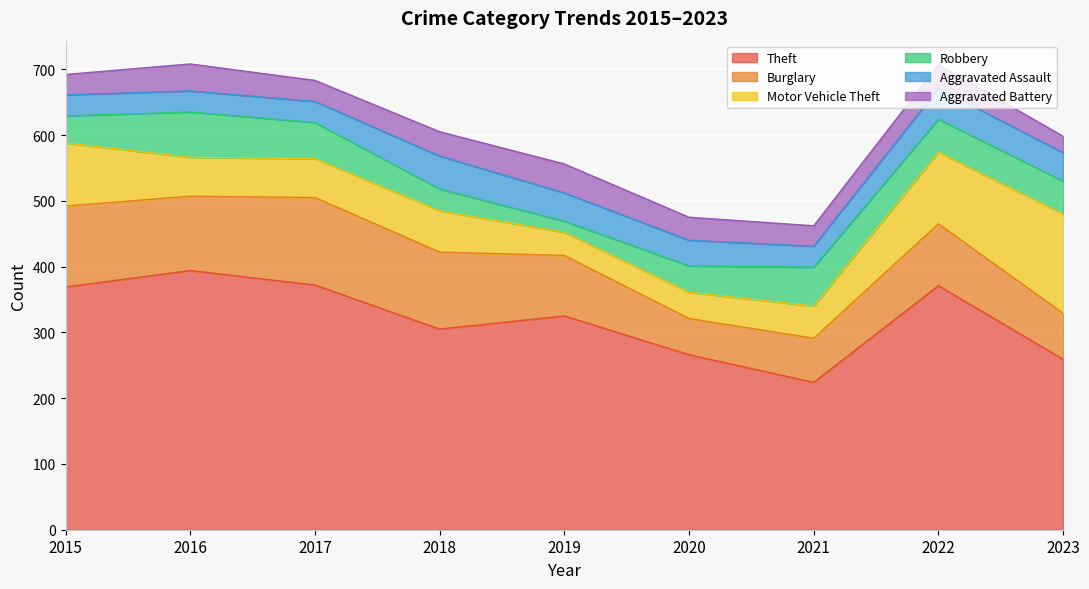

Which series has the widest spread of values?

Theft